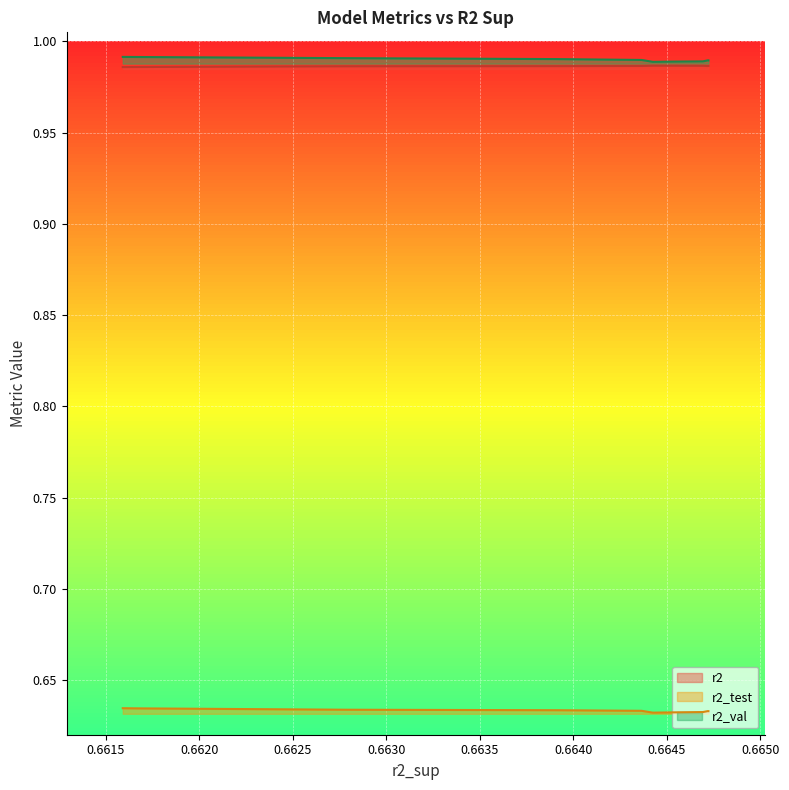

At model_2_18_2, list the series in order from largest to smallest.

r2_val, r2, r2_test